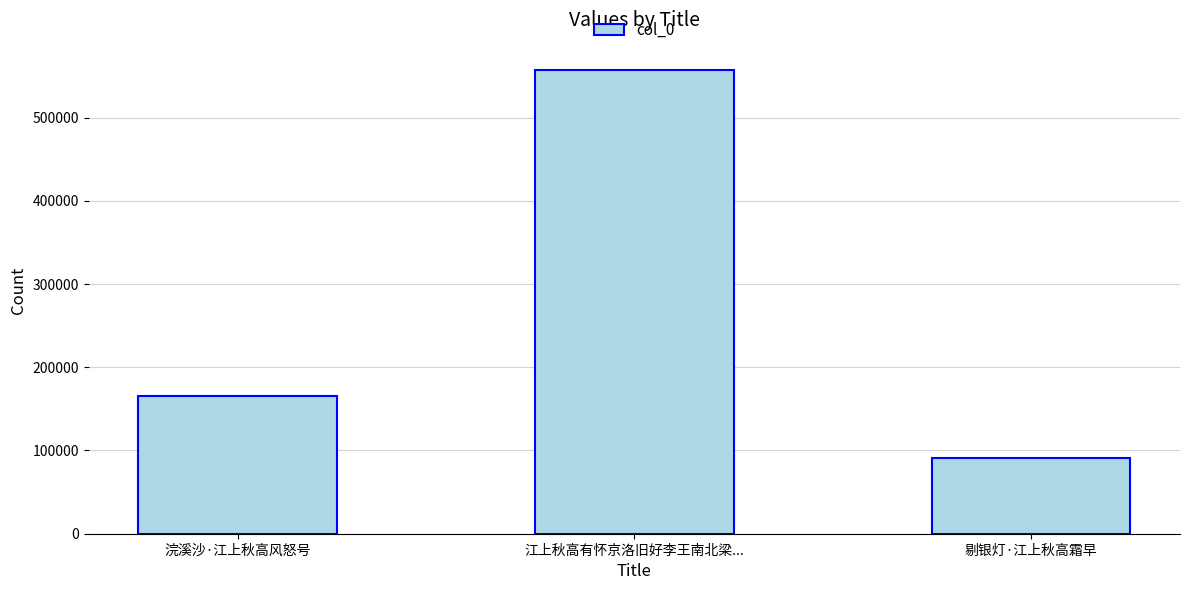

What is the smallest value displayed?

91271